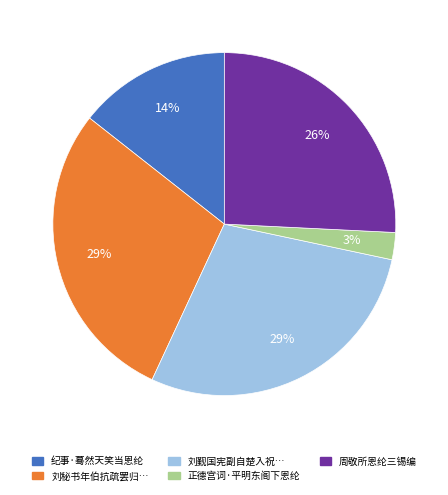

Is it true that 纪事·蓦然天笑当恩纶 is 14% of the pie?

True